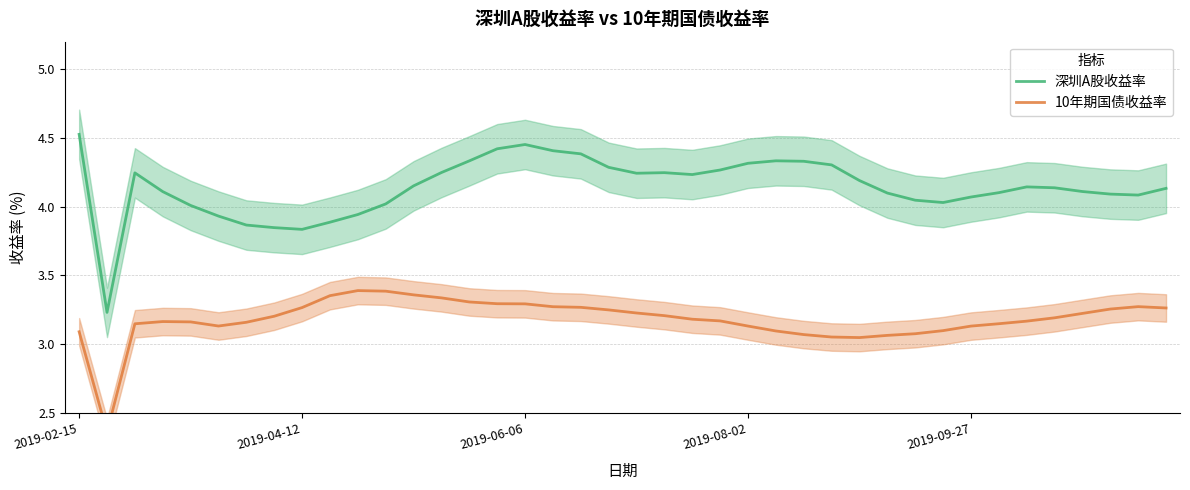

Which series changed the most between 9 and 11?

深圳A股收益率